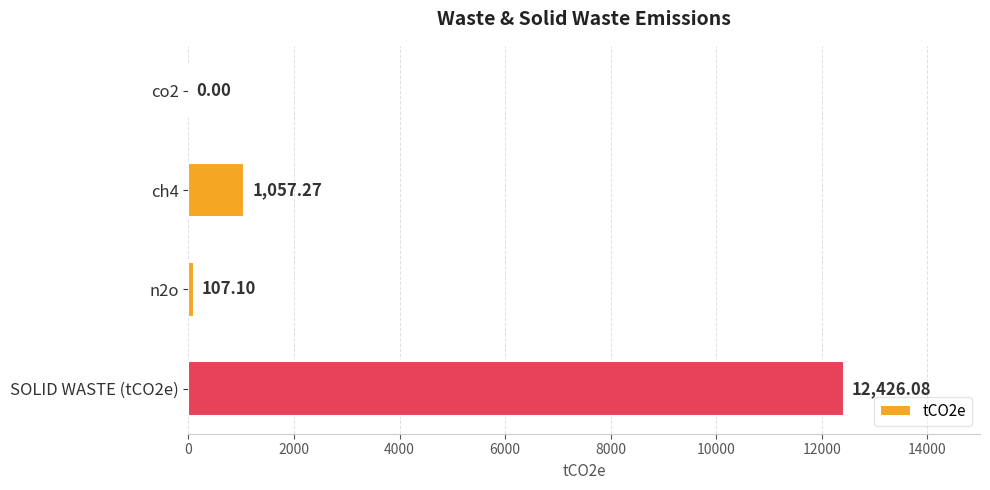

Between co2 and ch4, which is larger?

ch4